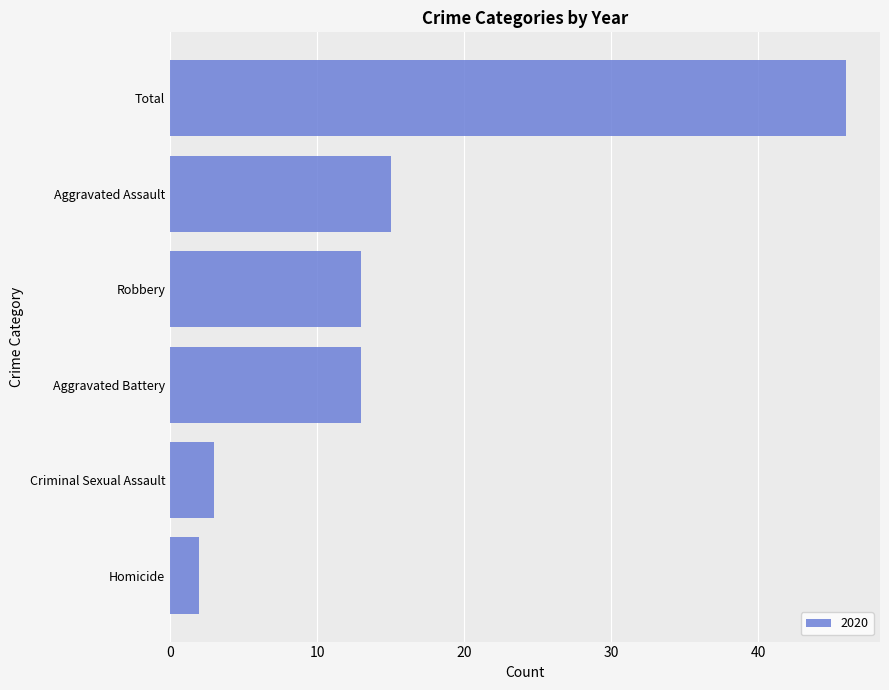

What is the maximum value shown in the chart?

46